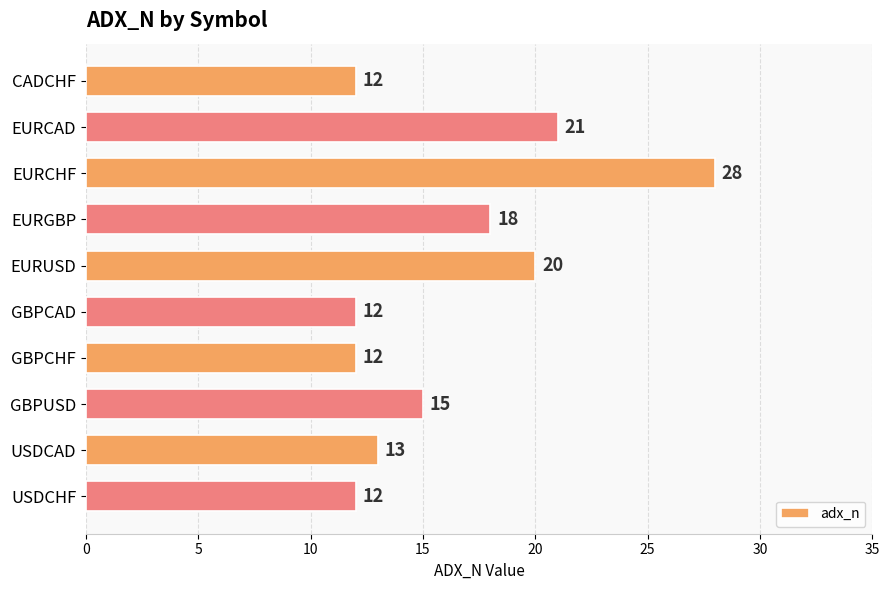

The chart shows a value of 20 at EURUSD. True or false?

True